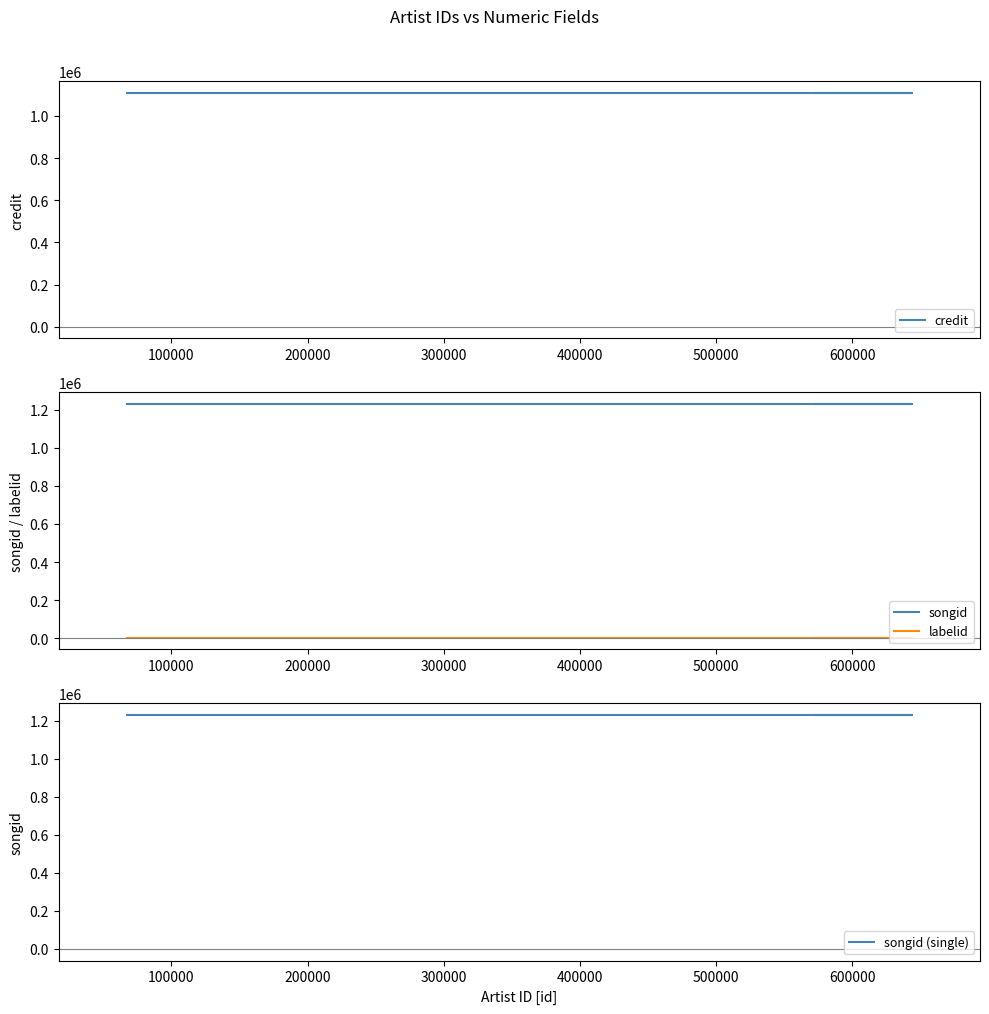

Reading right to left, transcribe all the data shown in this chart.

credit: 1109213	1109213	1109213	1109213
songid: 1229316	1229316	1229316	1229316
labelid: 3267	3267	3267	3267
songid (single): 1229316	1229316	1229316	1229316